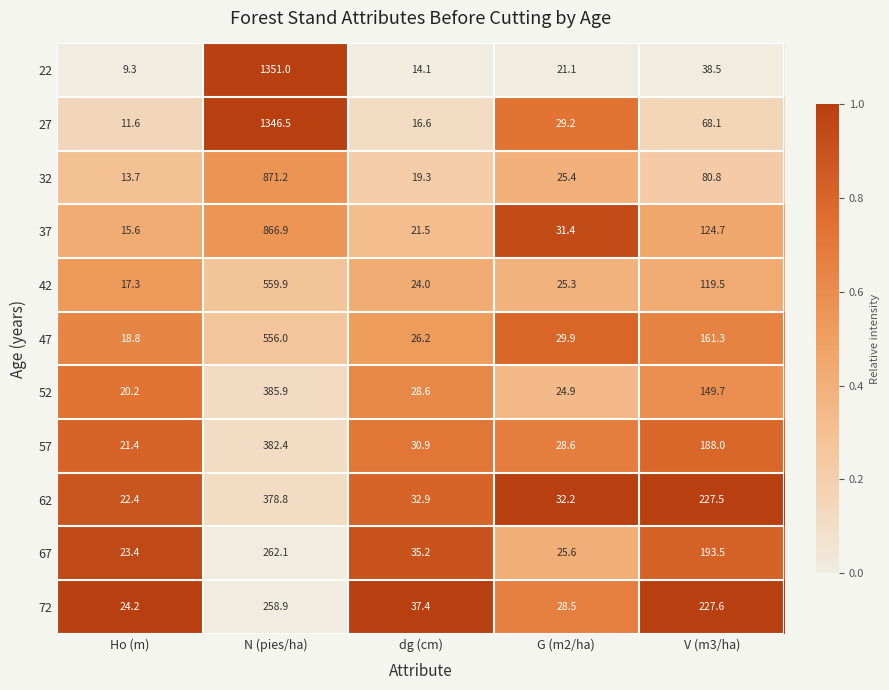

Which series changed the most between G (m2/ha) and V (m3/ha)?

72